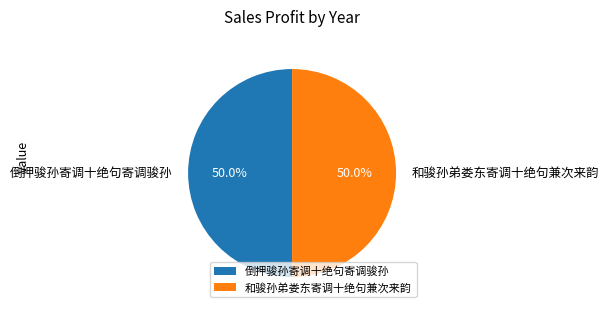

How many segments does this pie chart have?

2